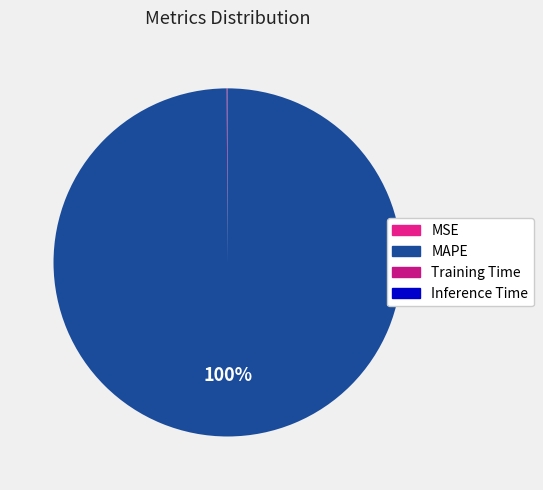

Which slice is the largest?

MAPE